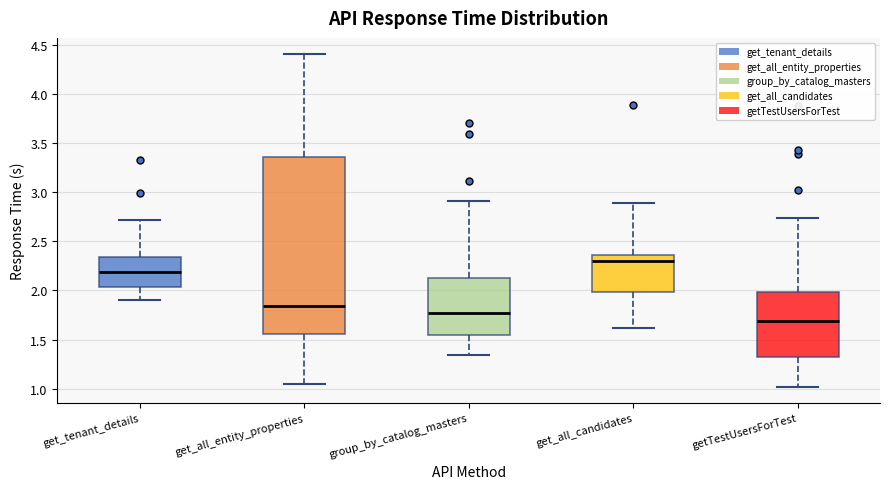

Which box has the highest median line?

get_all_candidates